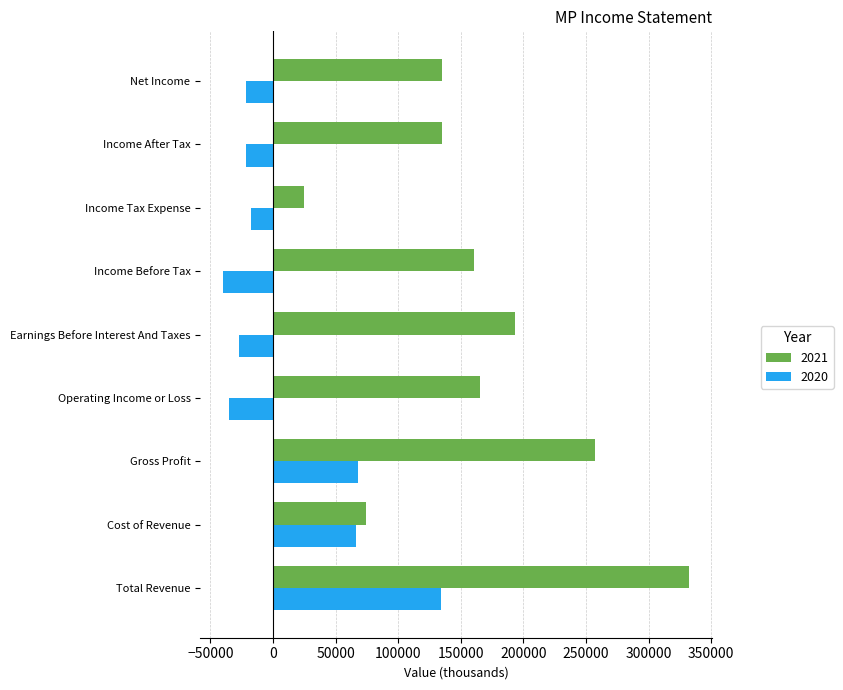

Which series has the largest total across all categories?

2021